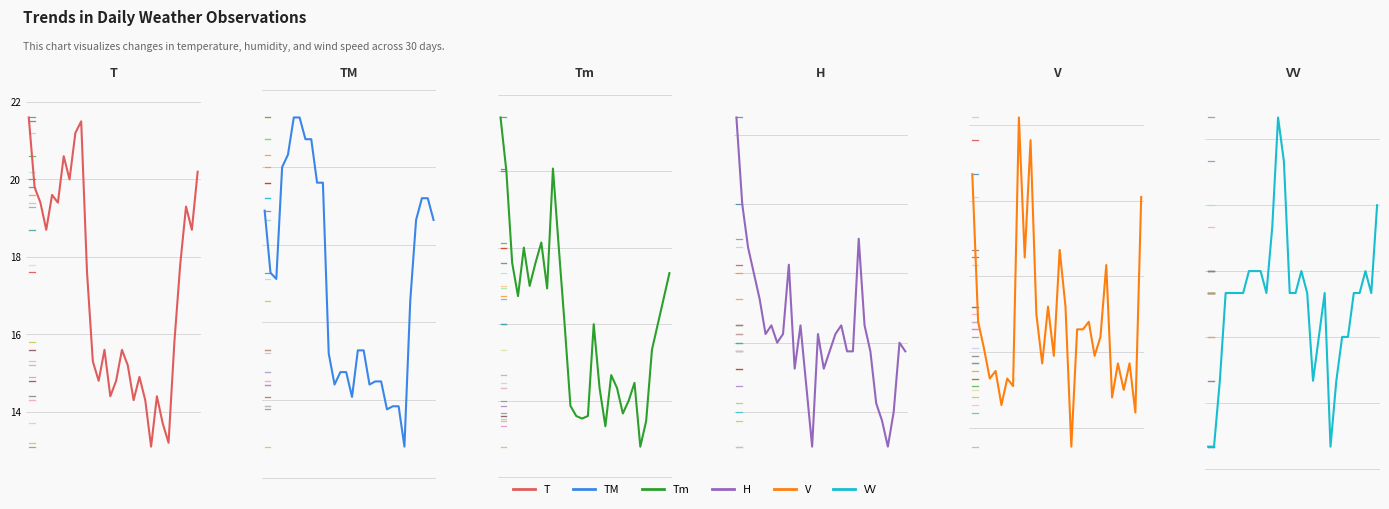

True or false: V and H intersect in this chart.

False